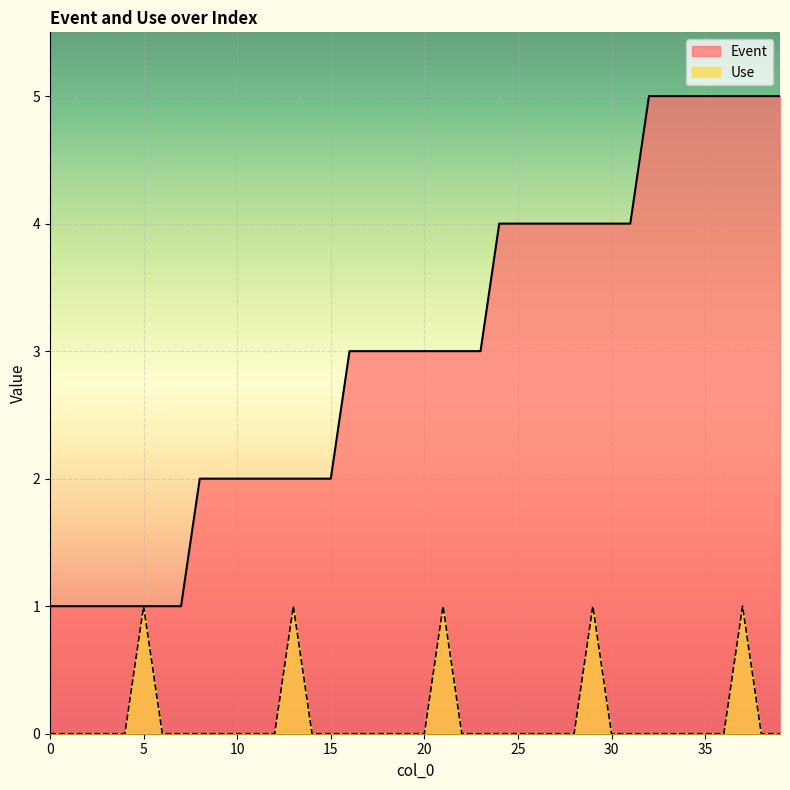

True or false: Event and Use cross at least once.

False